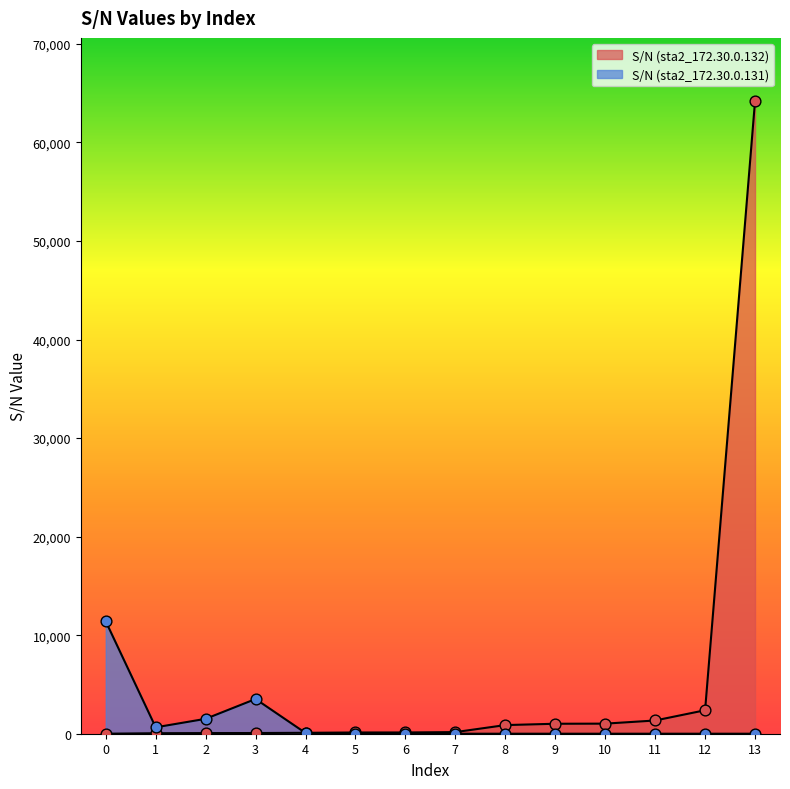

Which series reaches the maximum Y coordinate?

S/N (sta2_172.30.0.132)